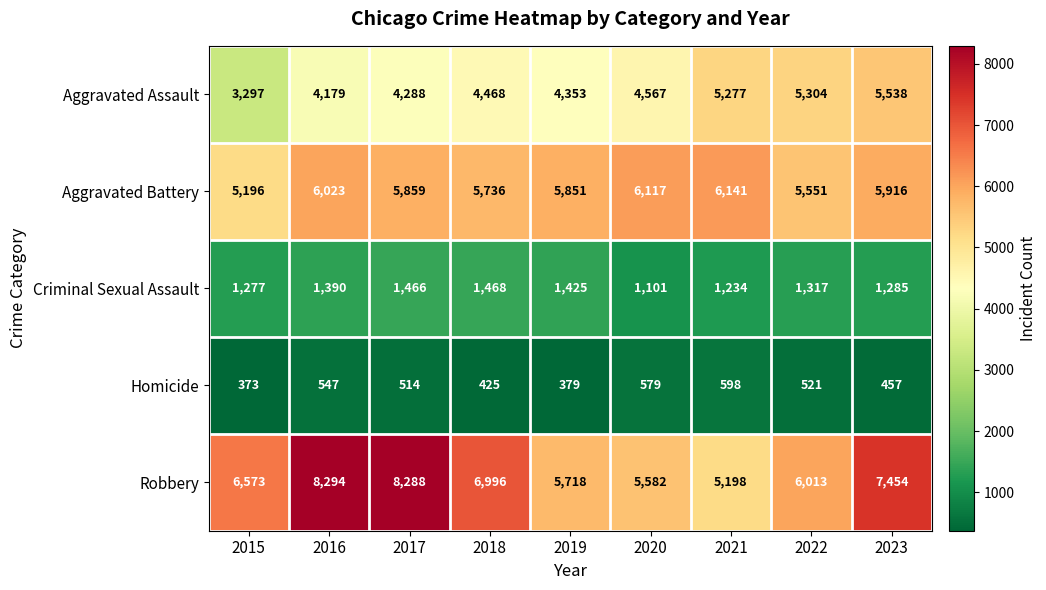

Count the number of data series in this chart.

5